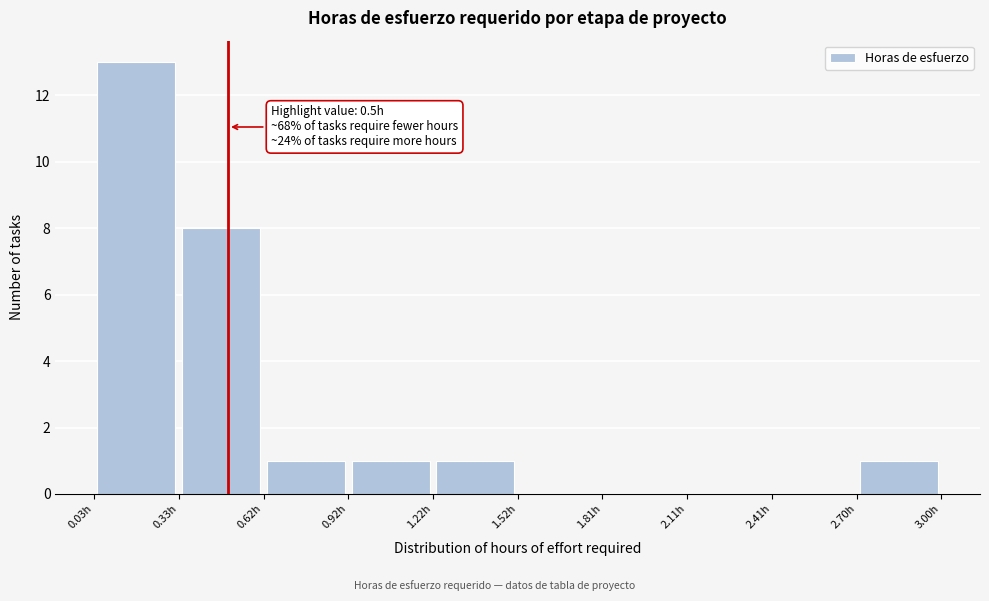

Which range on the x-axis has the tallest bar?

0.05 to 0.35